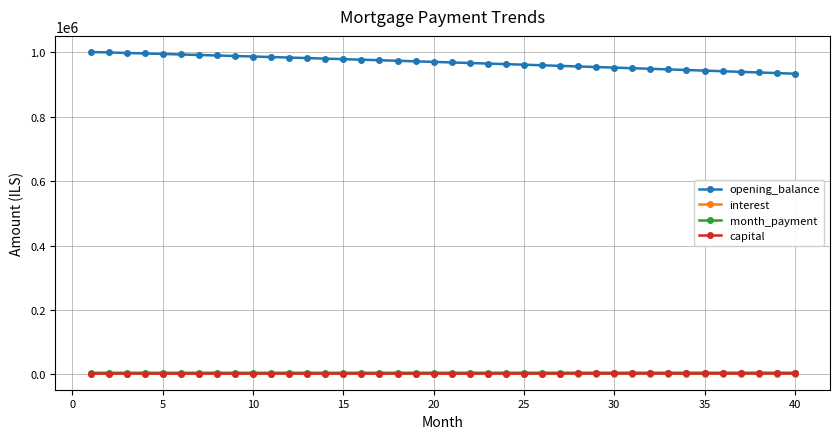

How many values in the capital series exceed 2705?

20